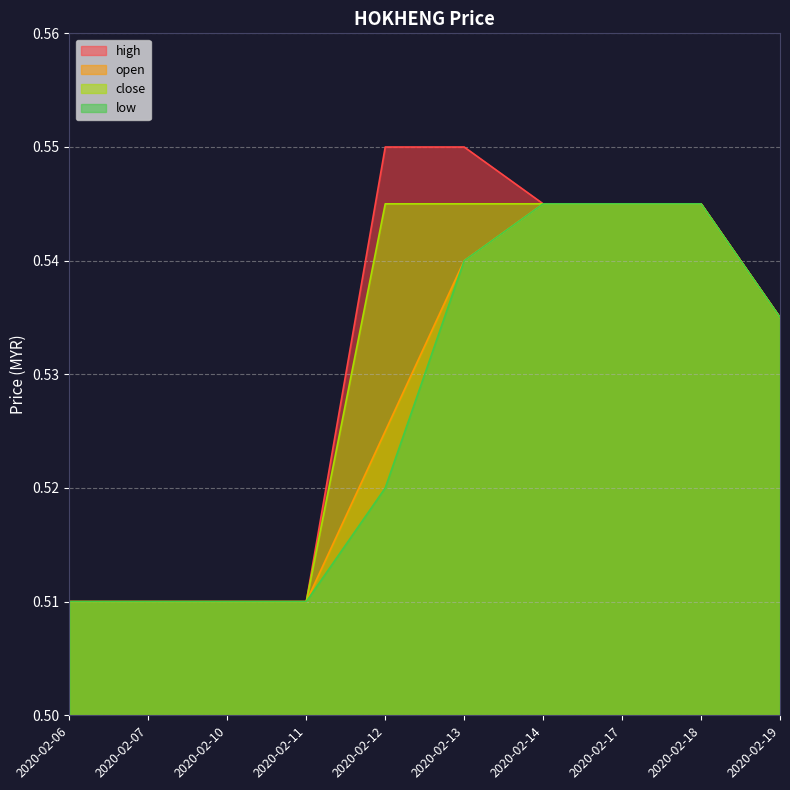

At 2020-02-10, list the series in order from smallest to largest.

open, high, low, close